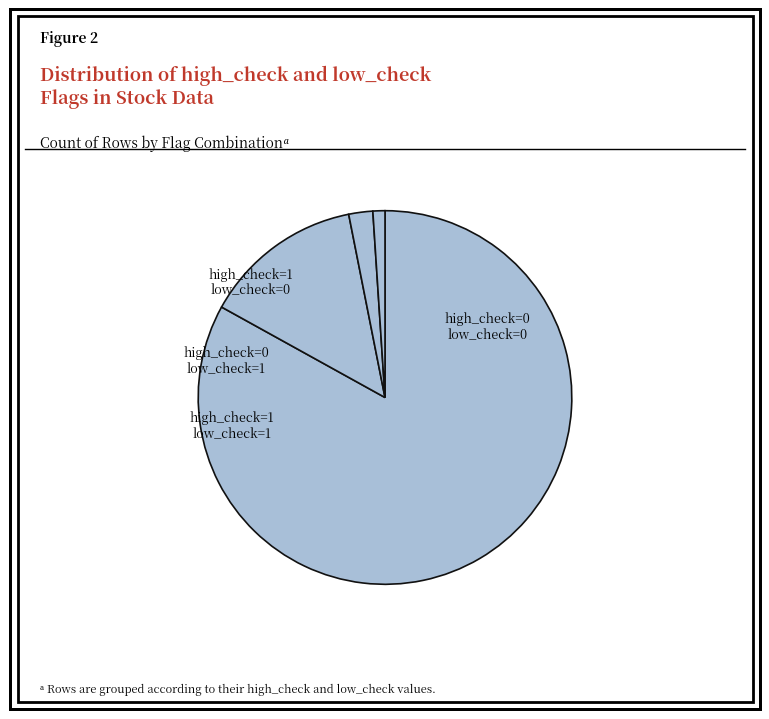

Count the number of slices in the pie.

4